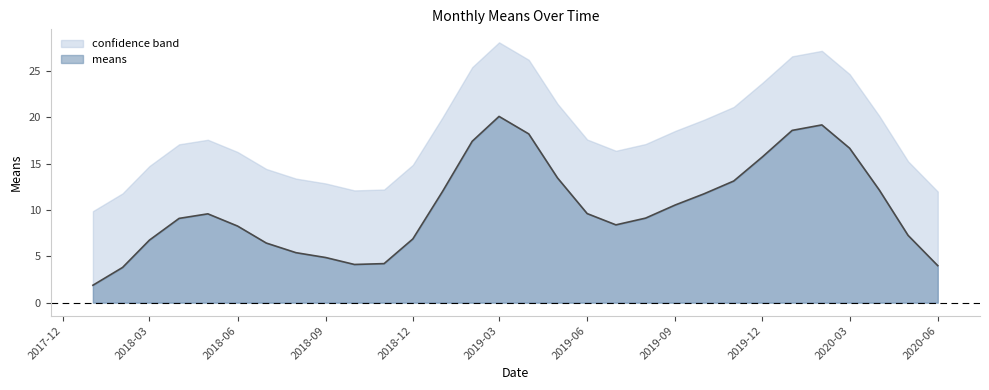

Rank the series by their average value, from highest to lowest.

confidence band, means